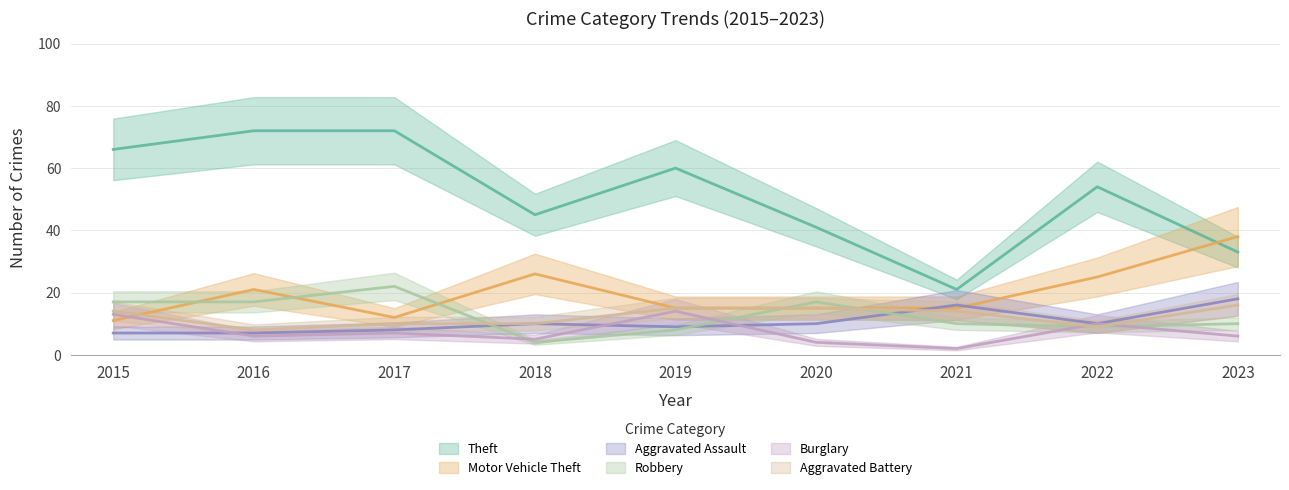

Between 2022 and 2023, which is larger?

2022